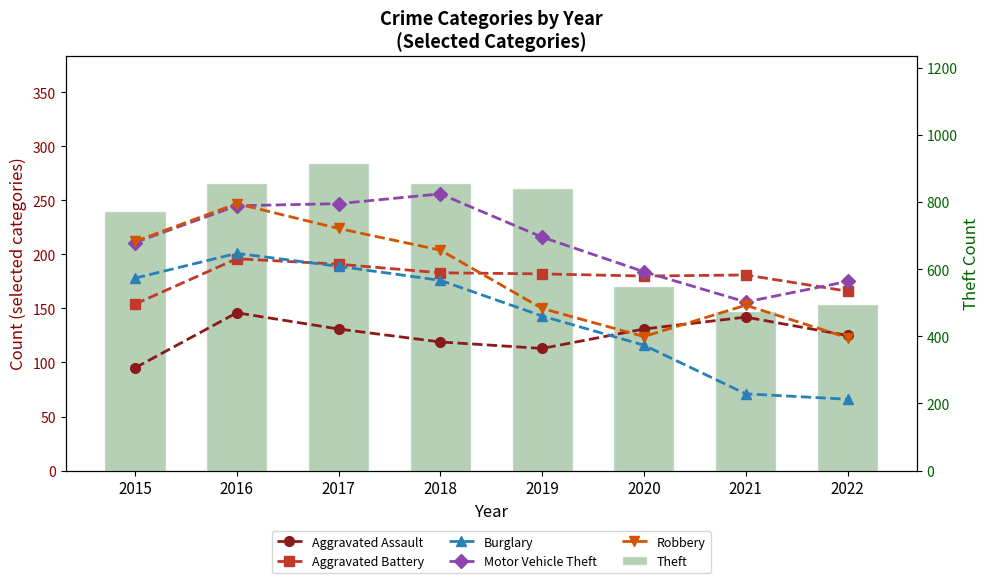

How many series are shown in this chart?

6